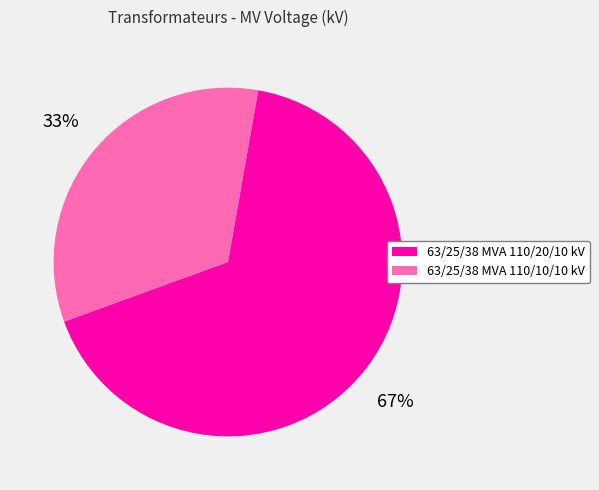

Is it true that 63/25/38 MVA 110/10/10 kV is 33% of the pie?

True